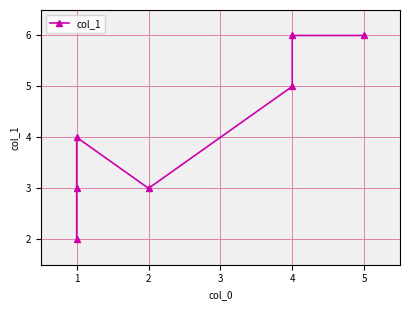

What is the minimum value shown in the chart?

2